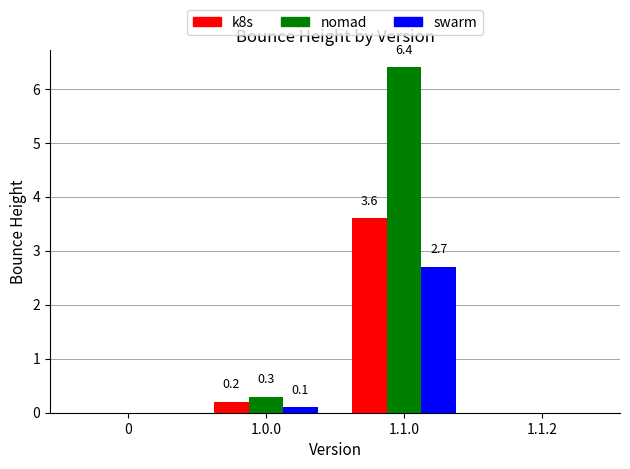

Is the value of nomad at 1.0.0 greater than the value of k8s at 1.1.0?

No